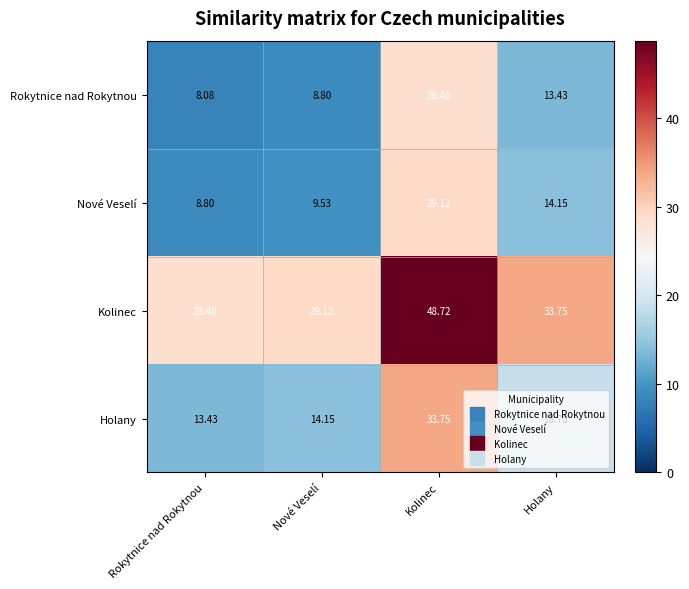

At which category does the chart reach its peak across all series?

Kolinec